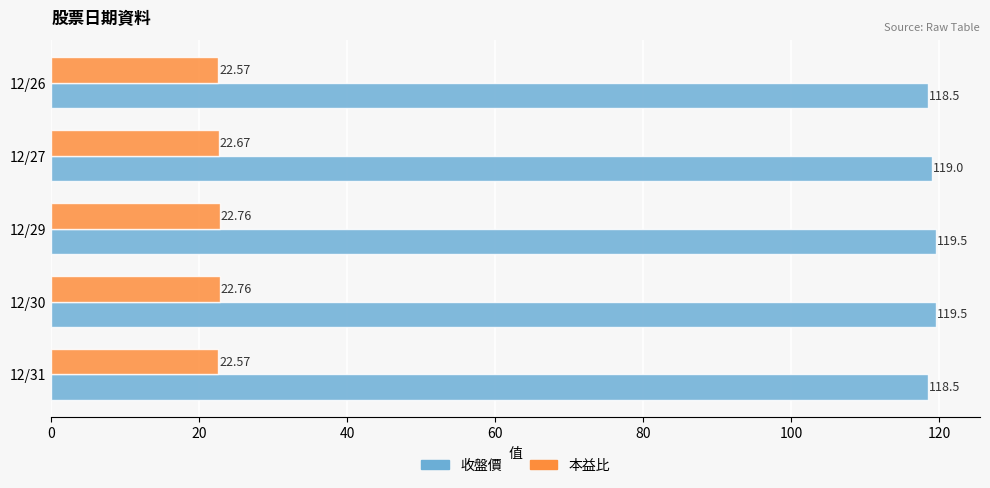

Count the 收盤價 values in the range 118 to 119.

3